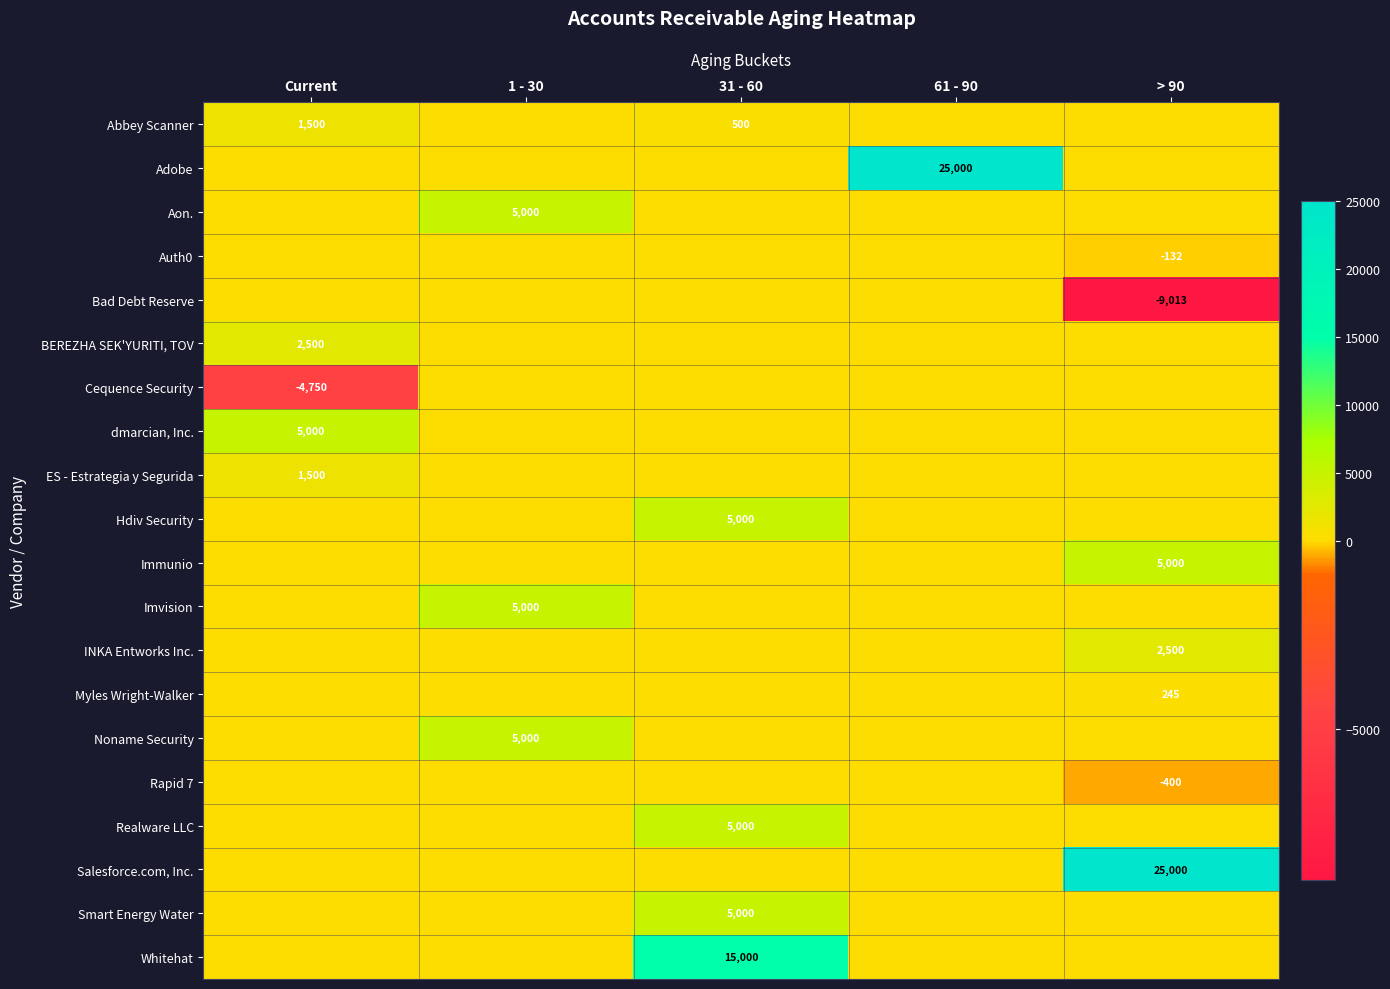

The value of Abbey Scanner at 31 - 60 is 500. True or false?

True